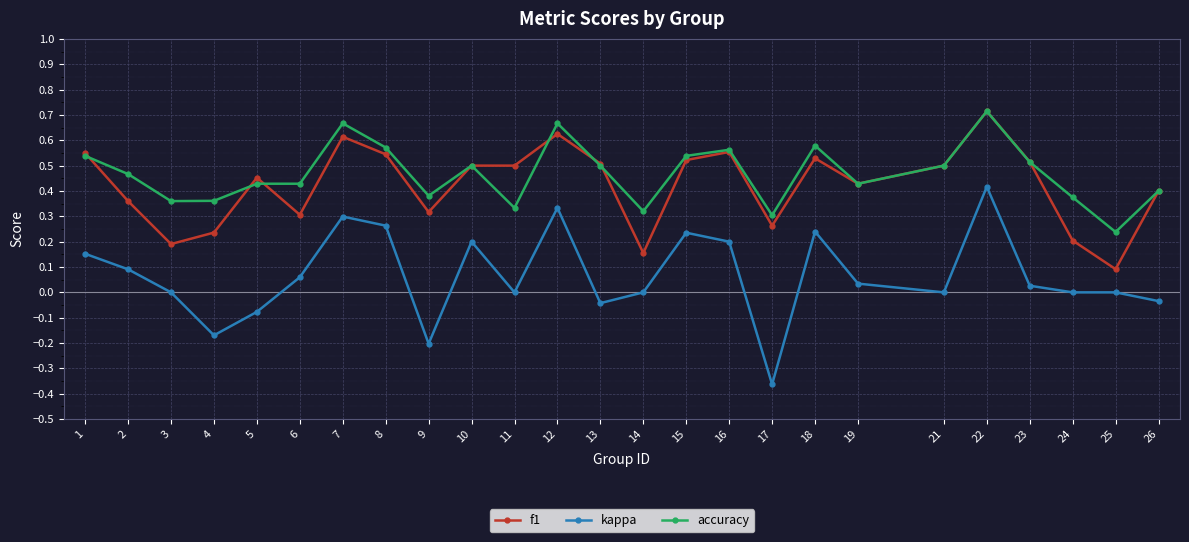

True or false: f1 and kappa intersect in this chart.

False